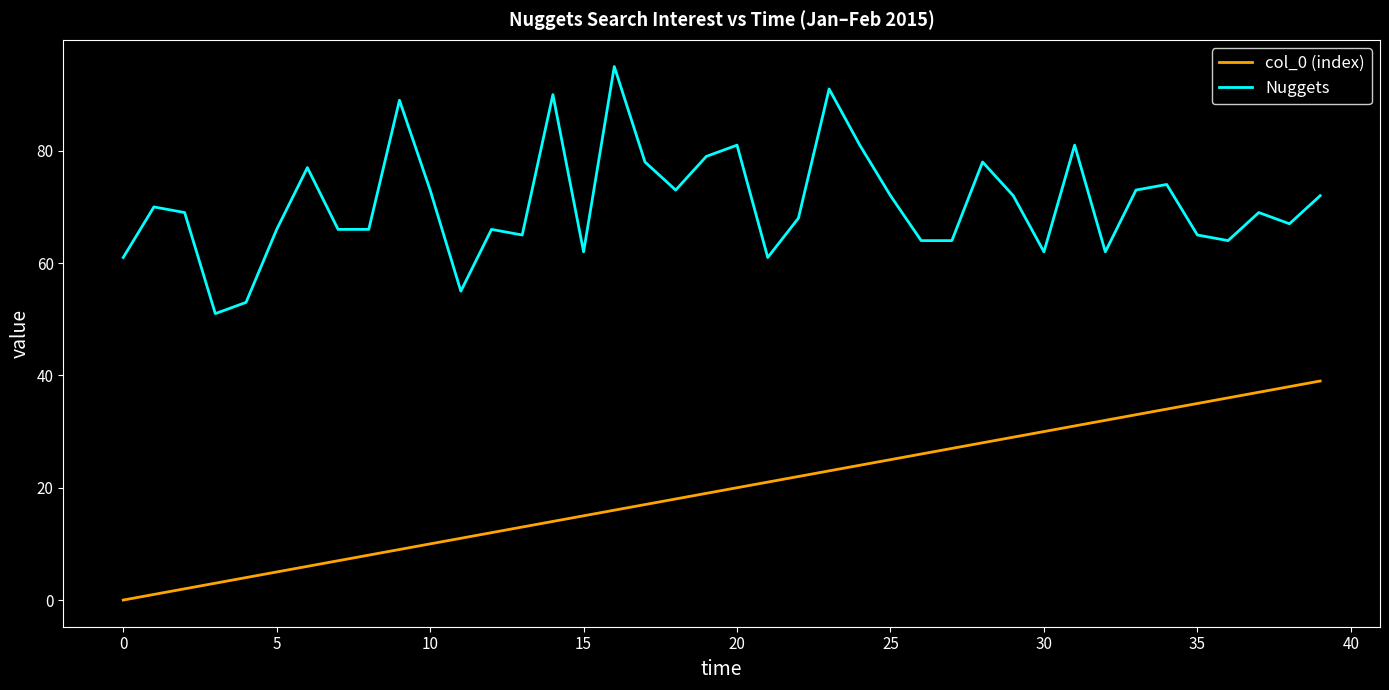

In Nuggets, how many points are higher than both neighbors (excluding endpoints)?

12